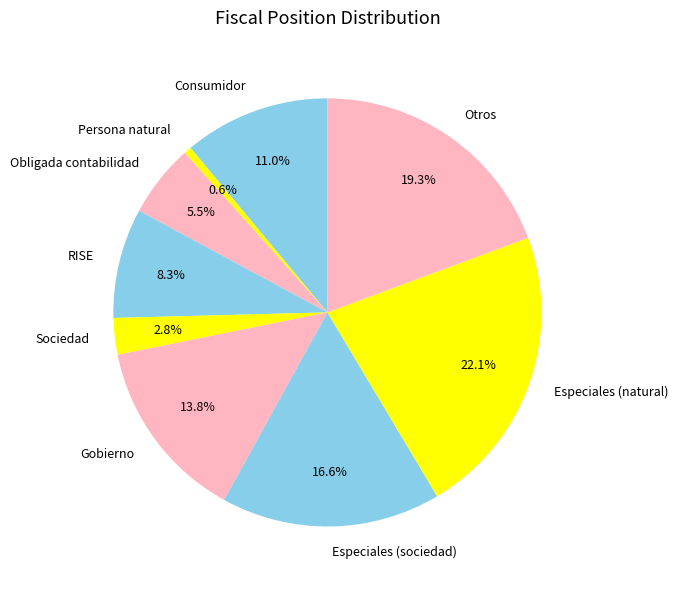

Between Consumidor and RISE, which is larger?

Consumidor